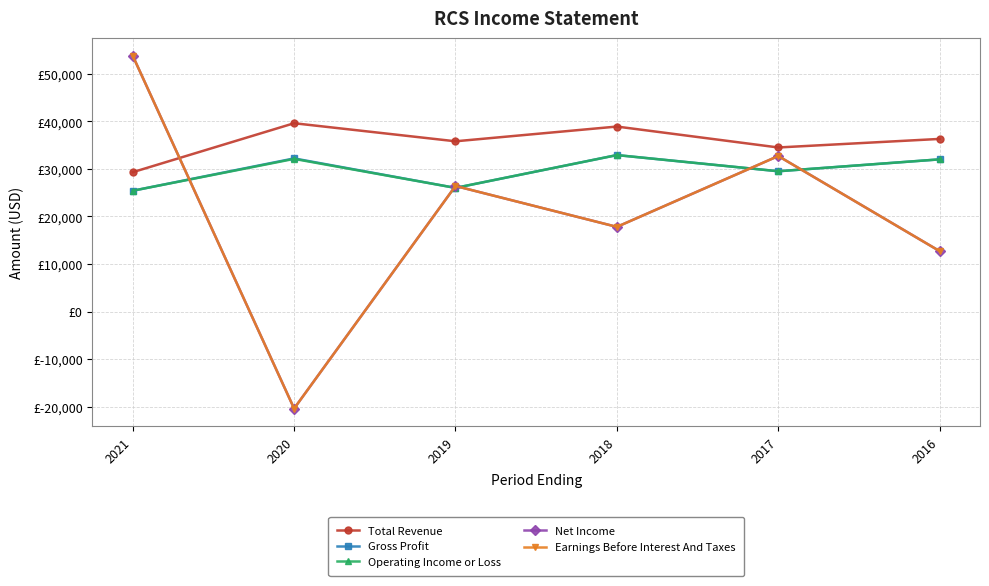

Is this an area chart (filled region under the line)?

No